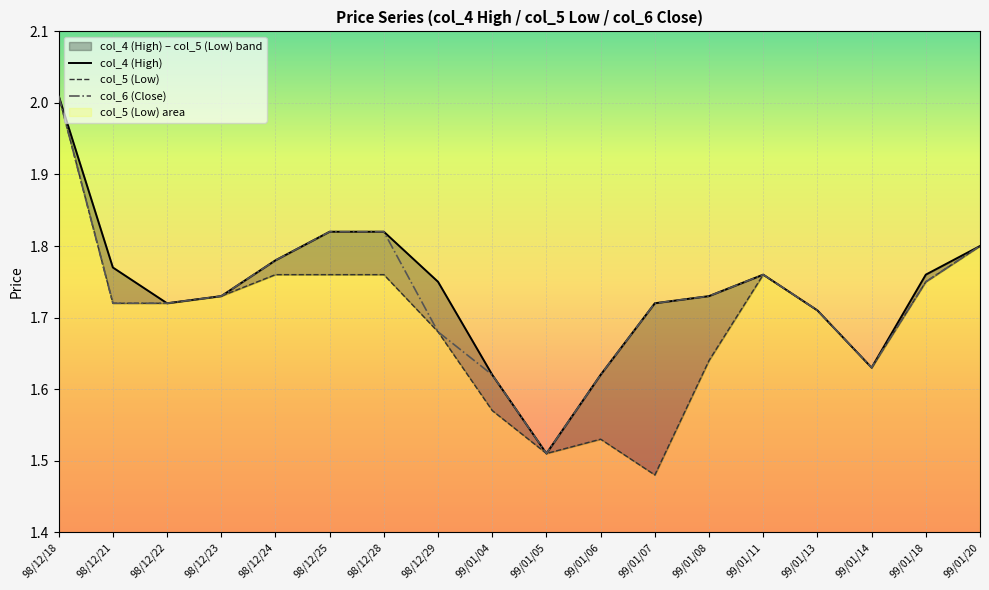

Which series has the largest range (max minus min)?

col_5 (Low)